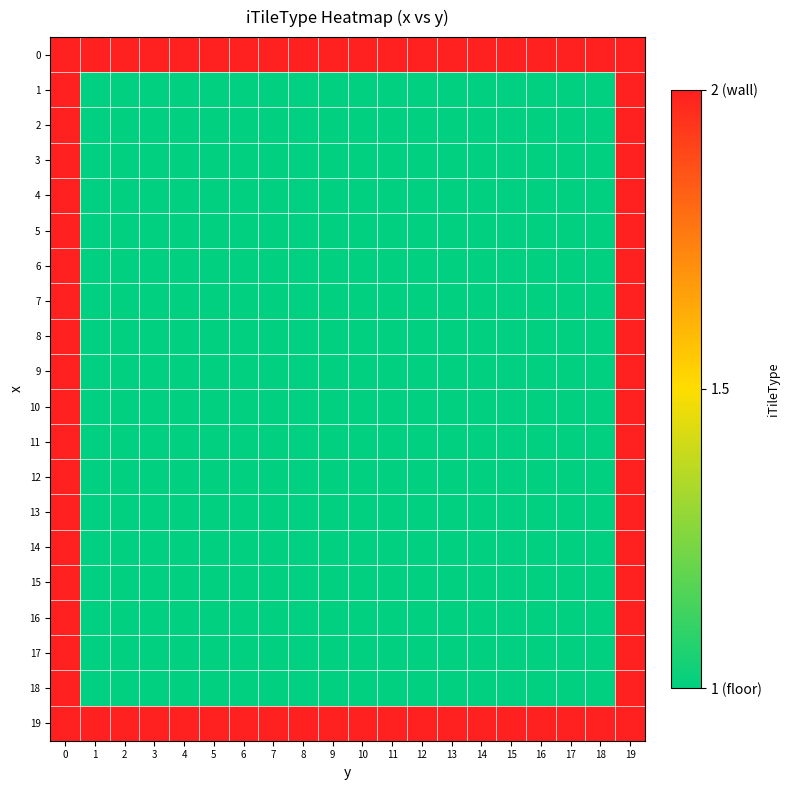

Rank the series at 18 from lowest to highest value.

1, 2, 3, 4, 5, 6, 7, 8, 9, 10, 11, 12, 13, 14, 15, 16, 17, 18, 0, 19